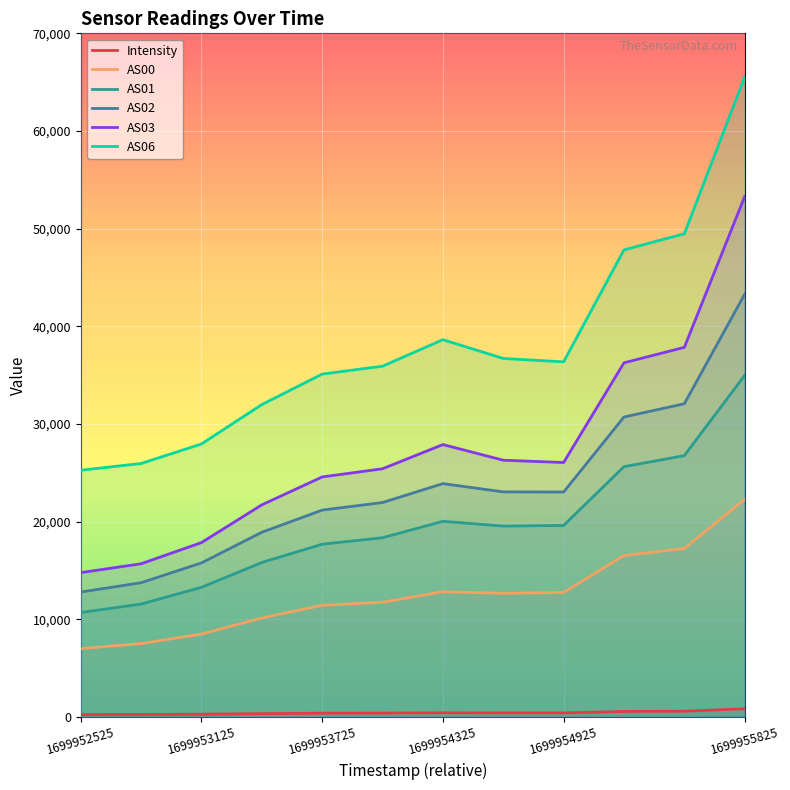

Is it true that AS00 equals 12747.0 at 1699954925?

True